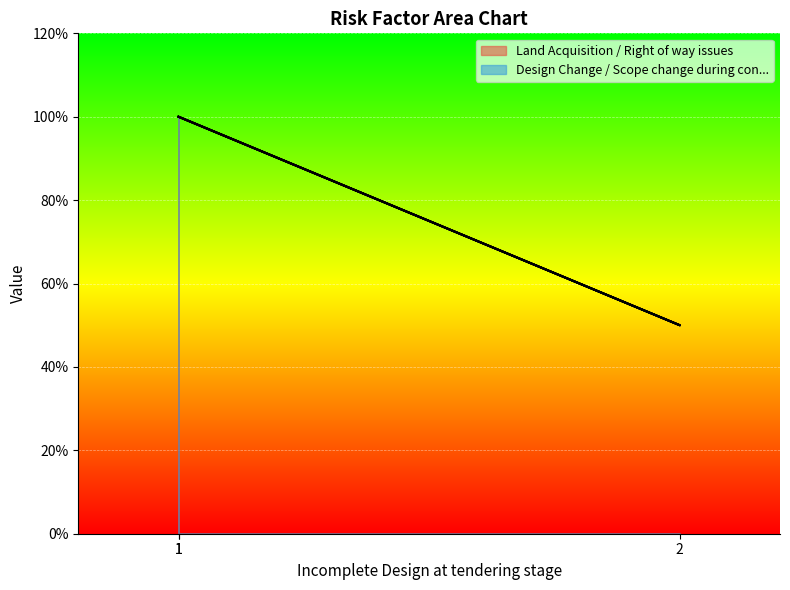

Which series has the widest spread of values?

Land Acquisition / Right of way issues